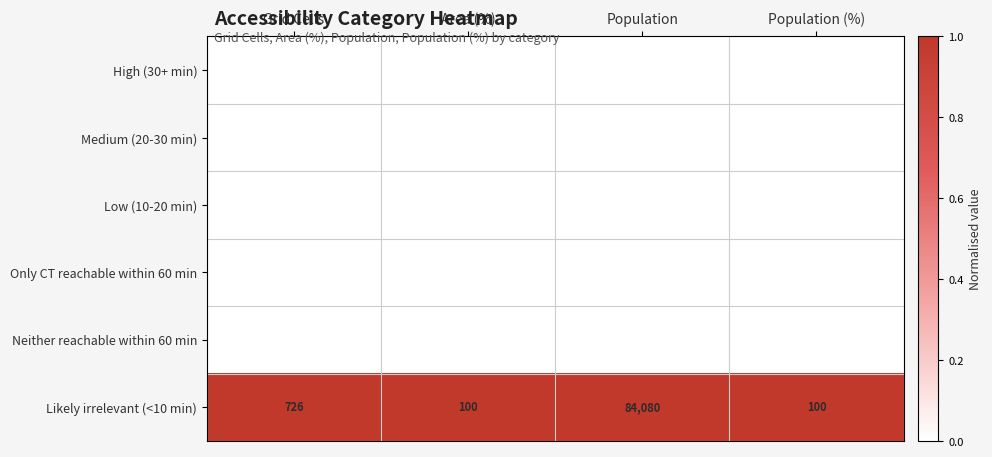

What is the sum of all Likely irrelevant (<10 min) values?

85006